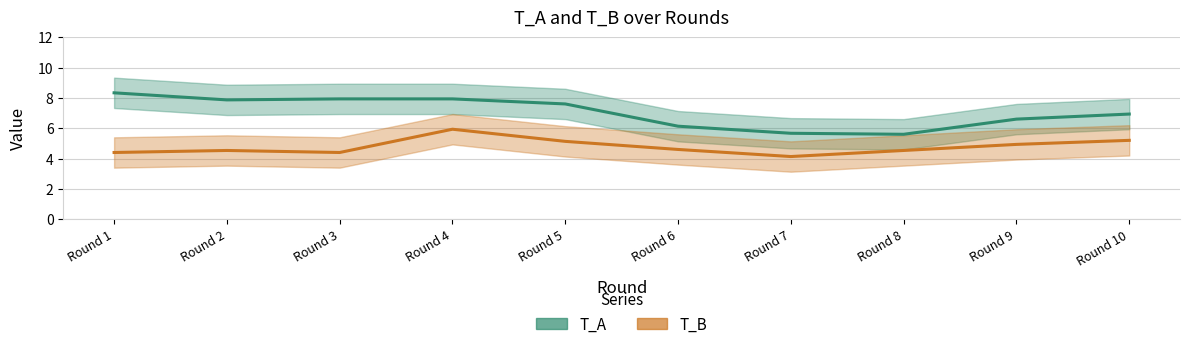

Is it true that T_A equals 4.0 at Round 2?

False